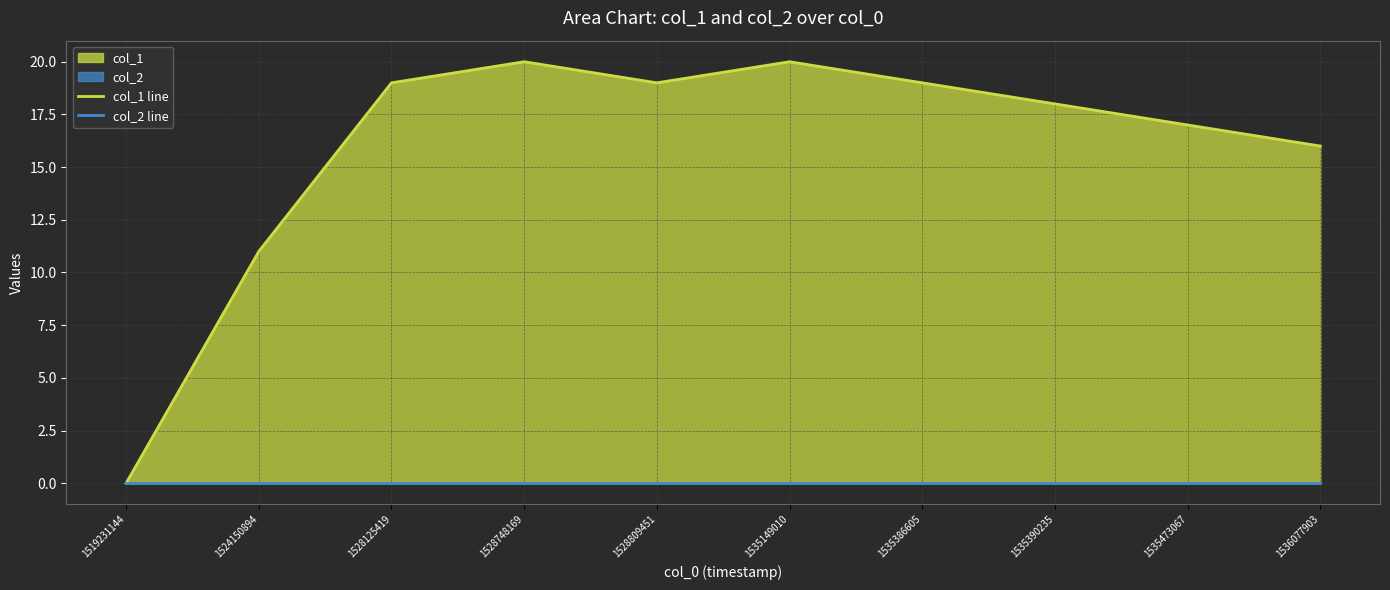

True or false: col_2 line and col_1 line intersect in this chart.

False